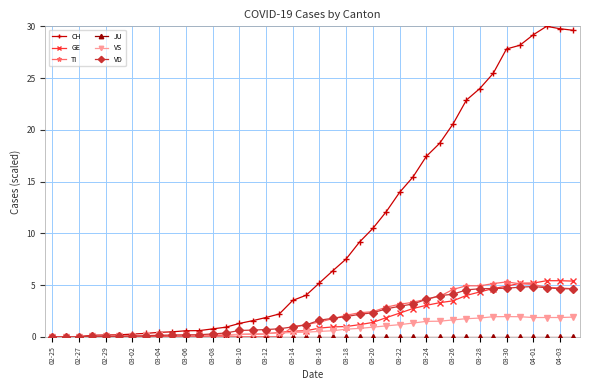

How many values in the CH series exceed 5?

20